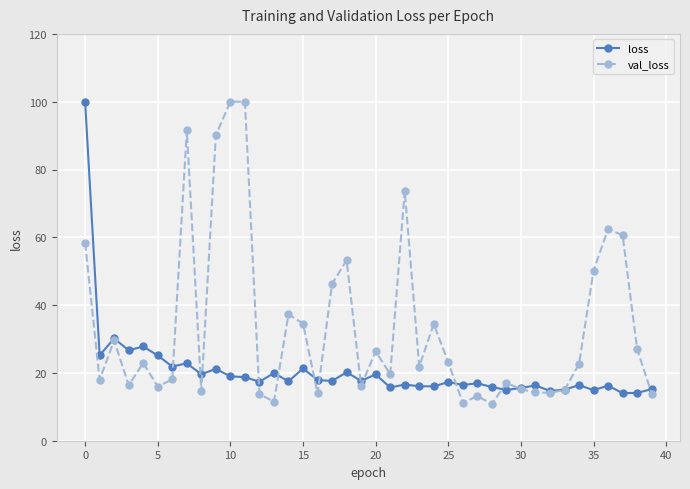

List the series in order of their overall mean, highest first.

val_loss, loss